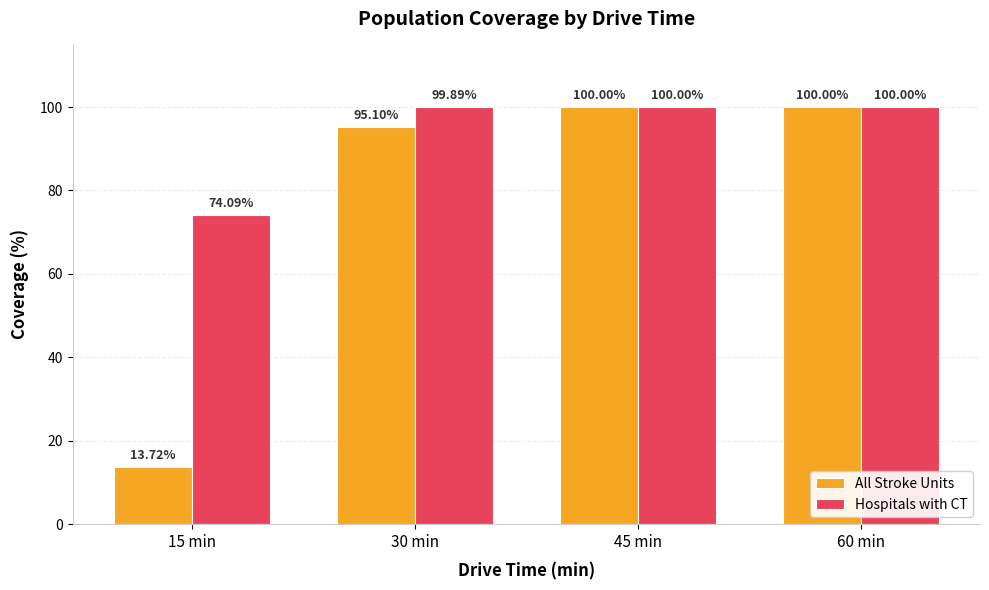

At which label is Hospitals with CT closest to 87?

30 min